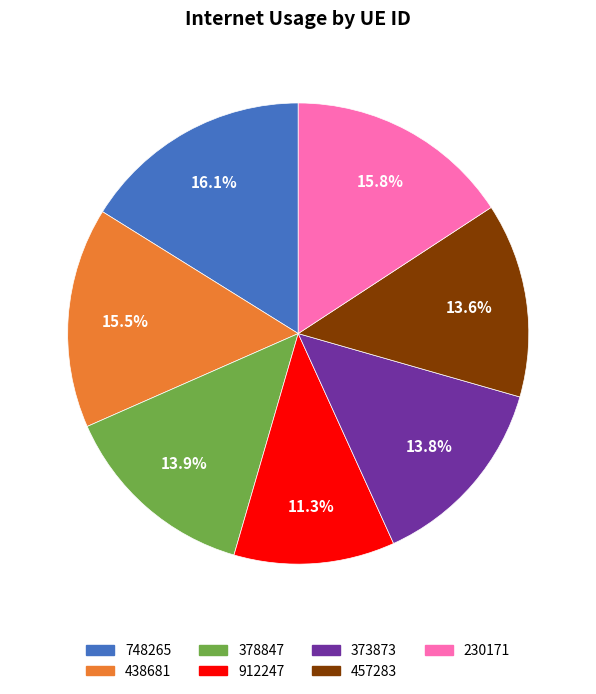

To the nearest percent, what is the average slice percentage?

14%